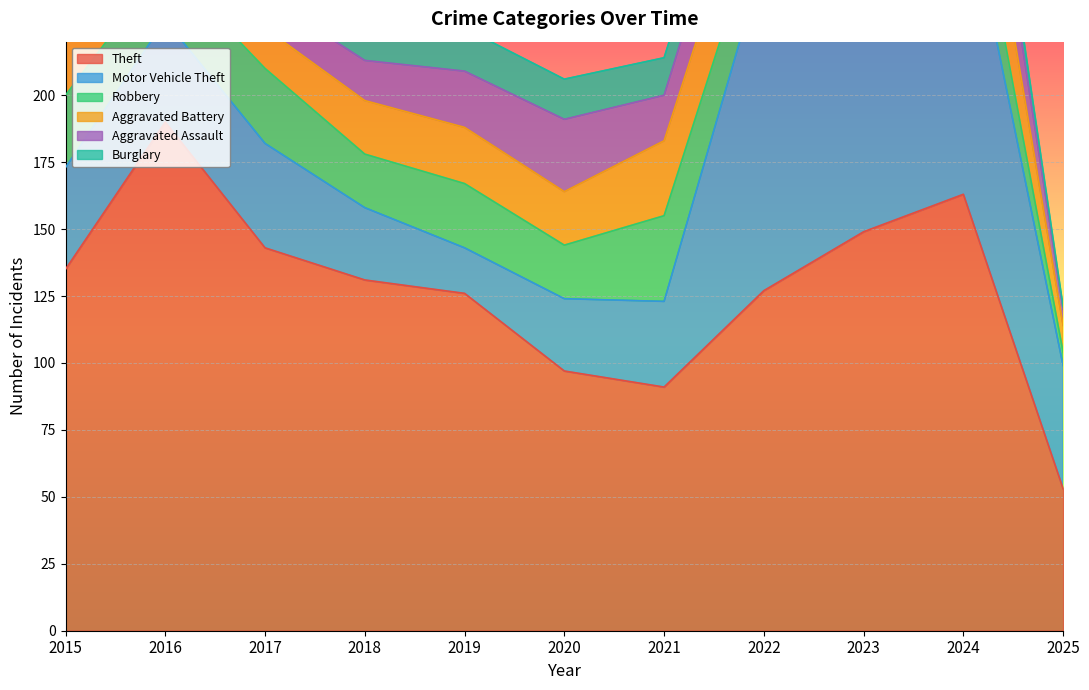

What is the difference between the maximum and minimum values in the Robbery series?

32